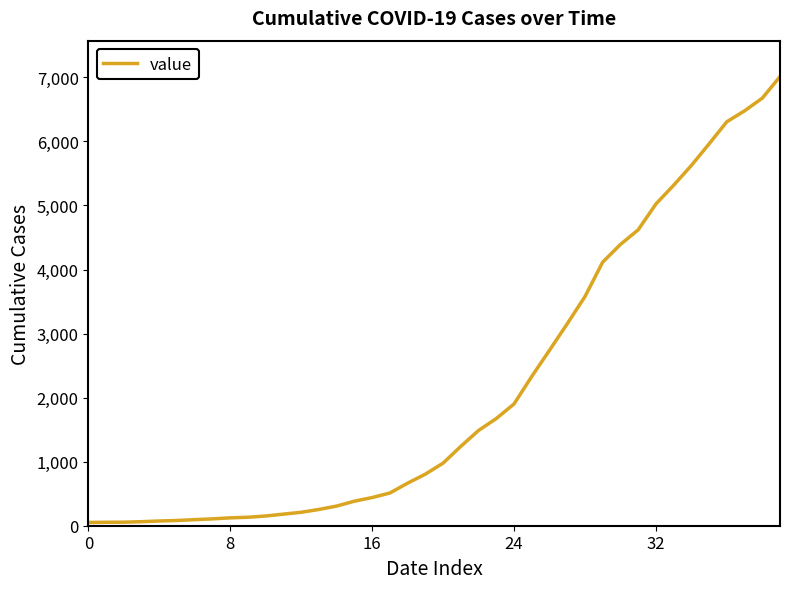

What is the greatest value displayed?

7012